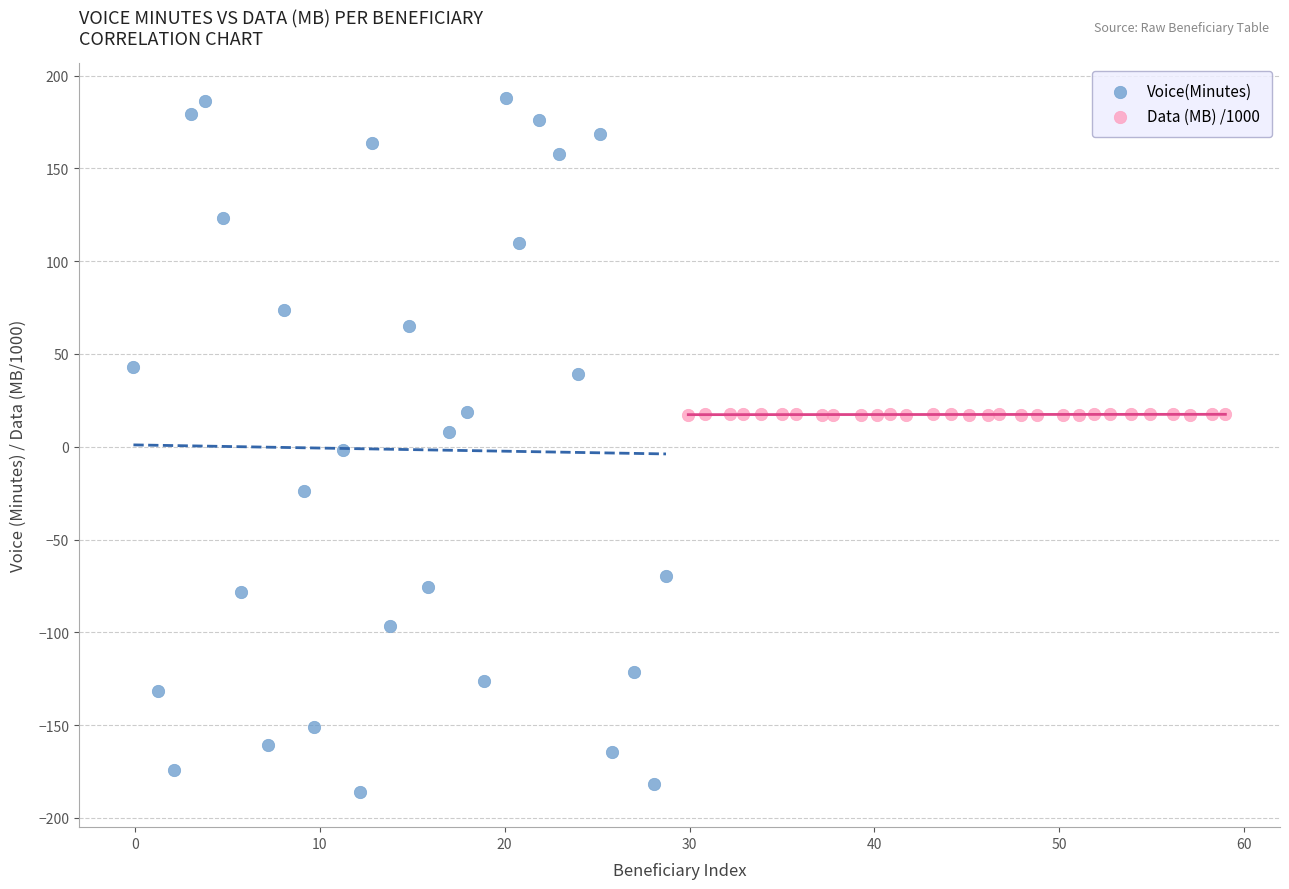

Which series reaches the minimum Y coordinate?

Voice(Minutes)